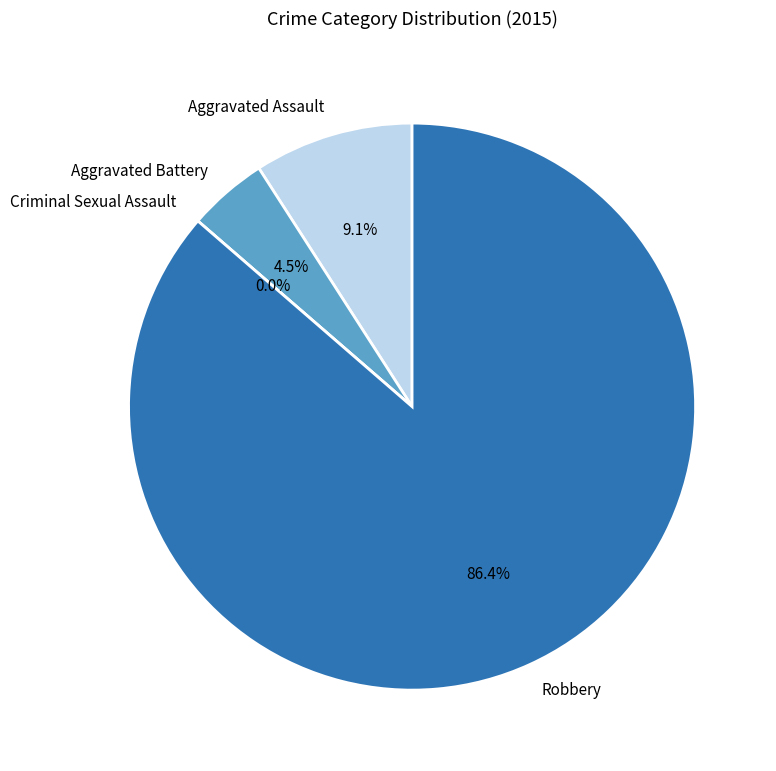

Is the sum of Robbery and Aggravated Assault greater than half?

Yes